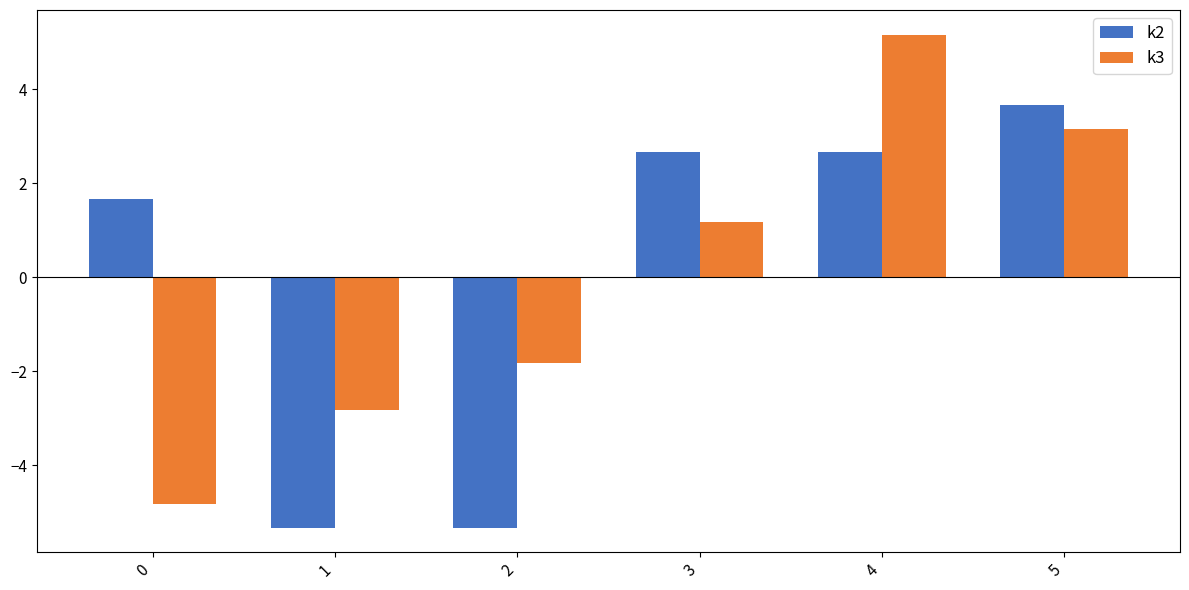

The k2 series shows 2.7 at 3. True or false?

True